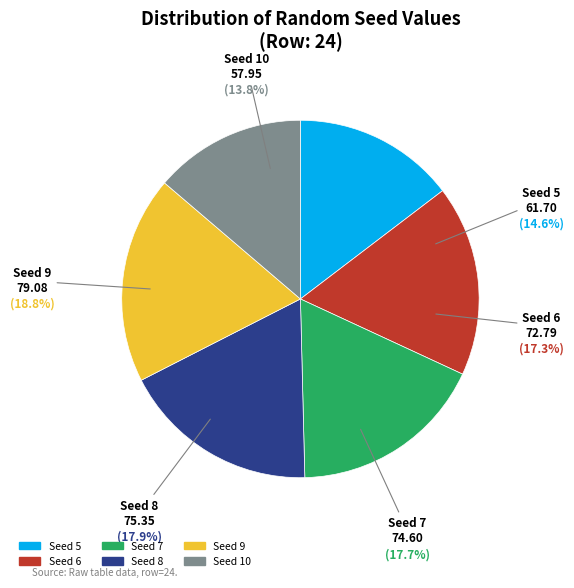

Which slice is the smallest?

10